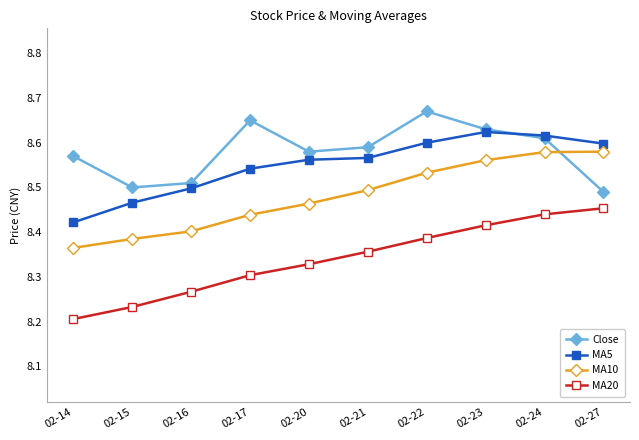

Is the value of MA5 at 02-23 greater than the value of Close at 02-15?

Yes